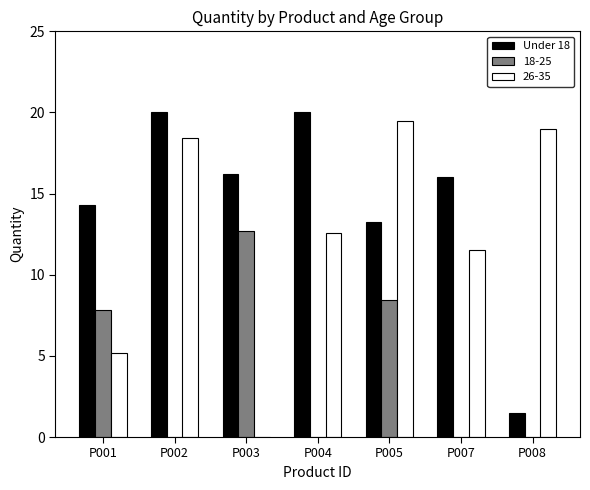

The value of 26-35 at P007 is 6.3. True or false?

False